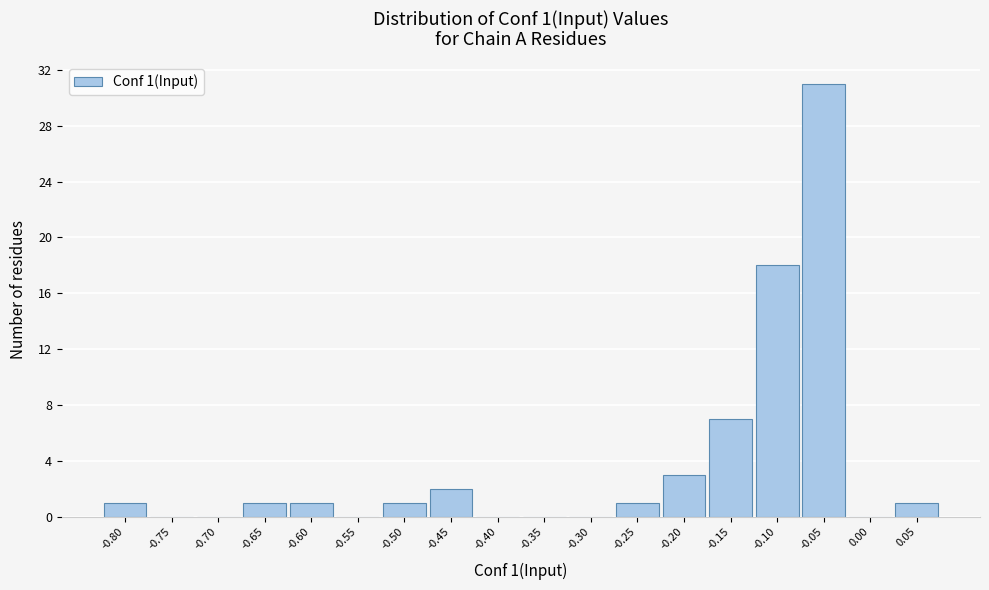

Reading left to right, transcribe all the data shown in this chart.

-0.80=1	-0.75=0	-0.70=0	-0.65=1	-0.60=1	-0.55=0	-0.50=1	-0.45=2	-0.40=0	-0.35=0	-0.30=0	-0.25=1	-0.20=3	-0.15=7	-0.10=18	-0.05=31	0.00=0	0.05=1